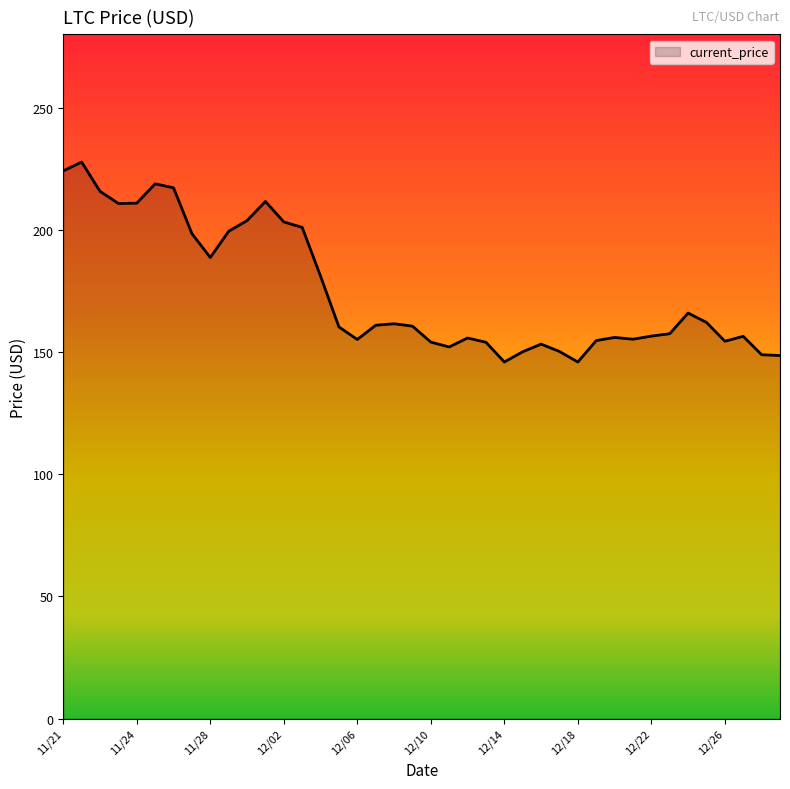

What is the minimum value shown in the chart?

145.9